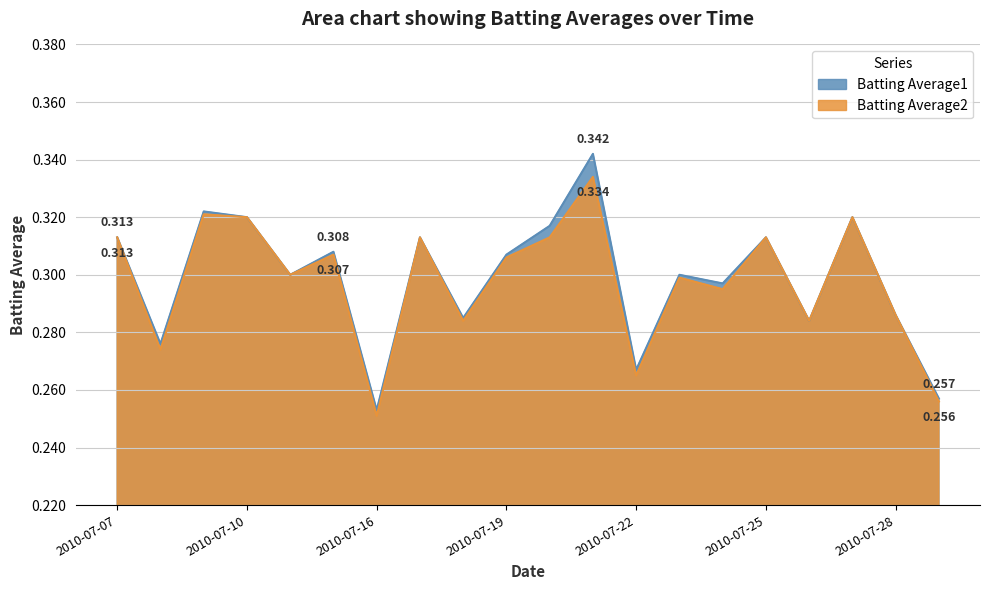

Which series has the widest spread of values?

Batting Average1